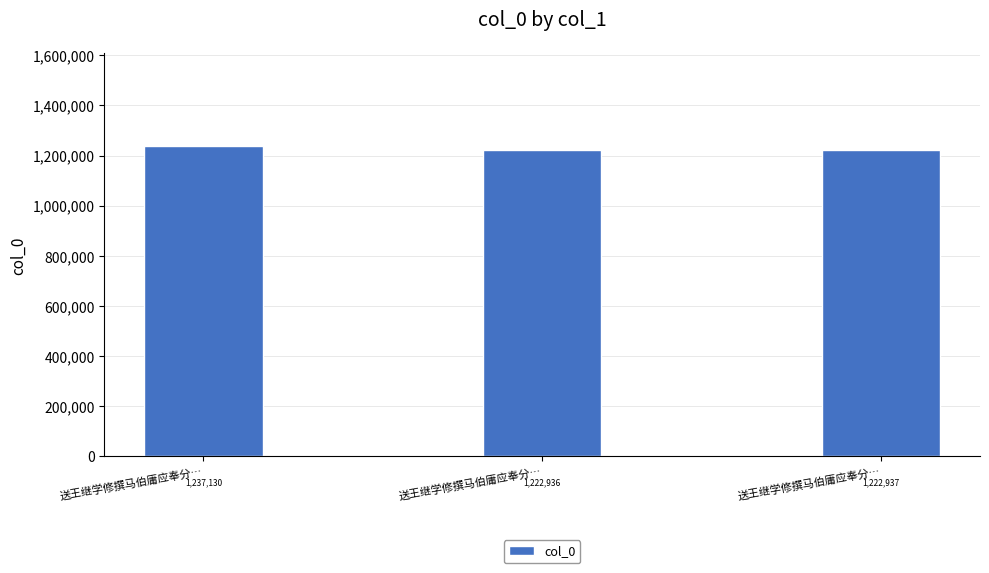

Rank the categories by value from lowest to highest.

送王继学修撰马伯庸应奉分…, 送王继学修撰马伯庸应奉分…, 送王继学修撰马伯庸应奉分…